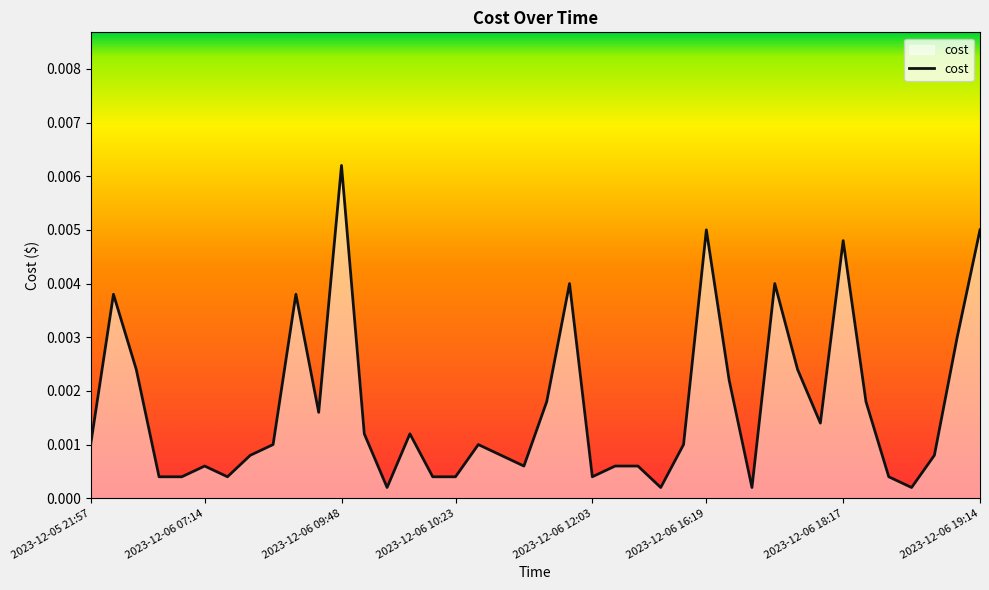

Does the chart display data point markers on the line(s)?

No